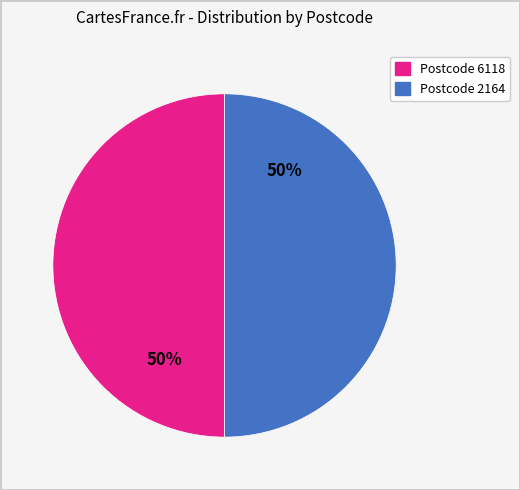

To the nearest percent, what is the average slice percentage?

50%